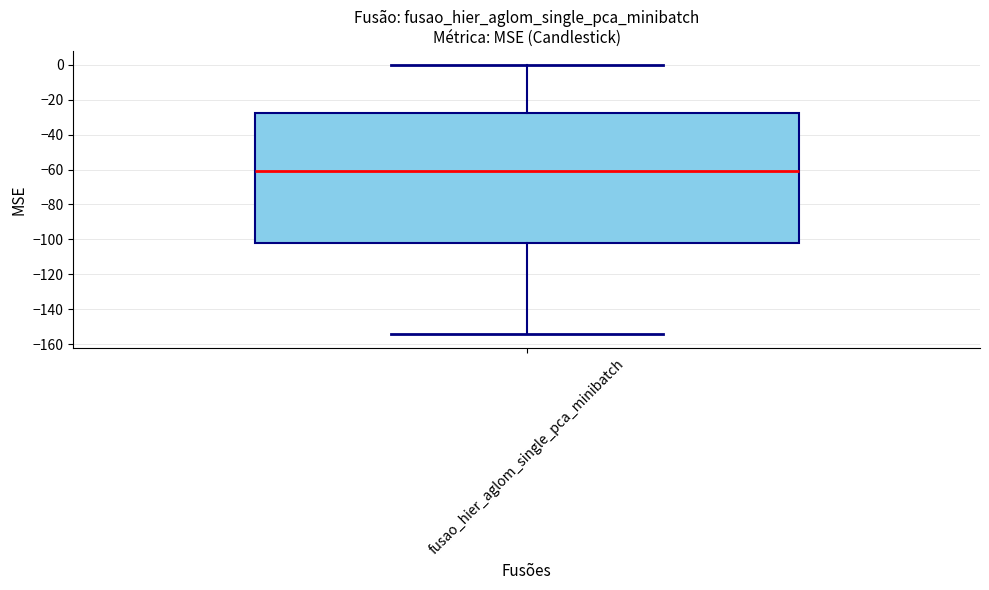

Where is the upper edge of the box for fusao_hier_aglom_single_pca_minibatch on the y-axis? The values are not printed on the chart, so give them approximately, as read against the axis.

-28